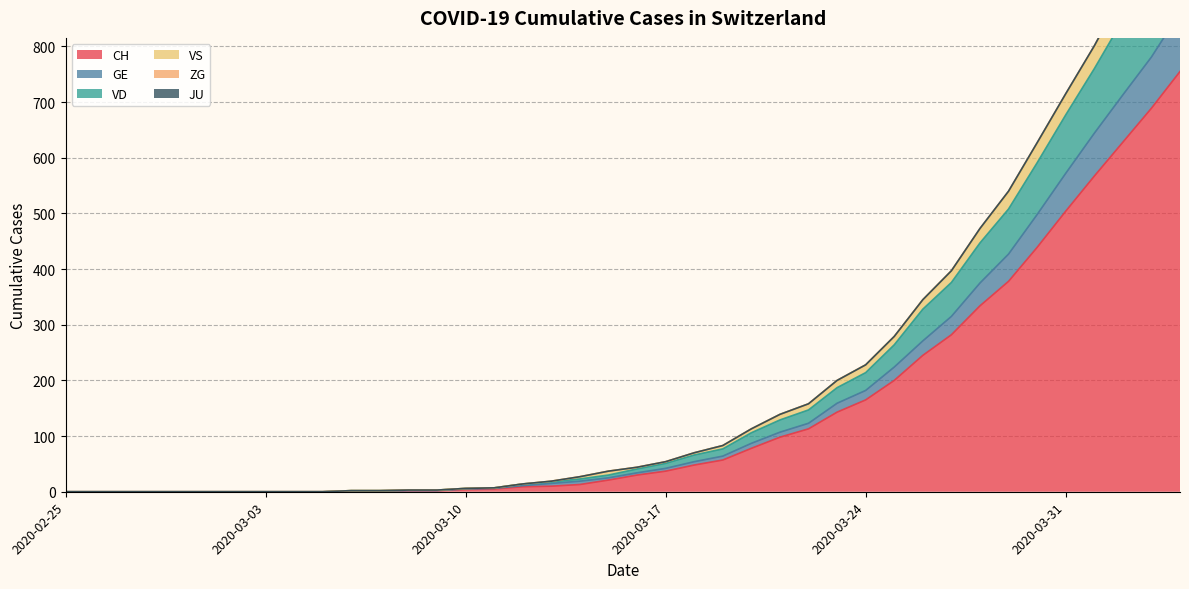

Reading left to right, transcribe all the data shown in this chart.

CH: 0	0	0	0	0	0	0	0	0	0	1	1	2	2	4	5	9	10	13	21	30	37	48	57	78	98	113	143	165	200	245	282	334	378	439	504	567	628	689	755
GE: 0	0	0	0	0	0	0	0	0	0	1	1	2	2	5	6	11	15	19	25	34	42	54	64	87	107	123	159	182	224	271	315	375	427	498	572	644	713	781	861
VD: 0	0	0	0	0	0	0	0	0	0	2	2	3	3	6	7	14	18	23	30	41	51	66	77	106	129	147	187	214	264	328	376	447	508	591	677	760	848	934	1025
VS: 0	0	0	0	0	0	0	0	0	0	2	2	3	3	6	7	14	19	27	37	44	54	70	83	113	139	158	200	228	279	345	397	472	539	626	714	800	895	985	1078